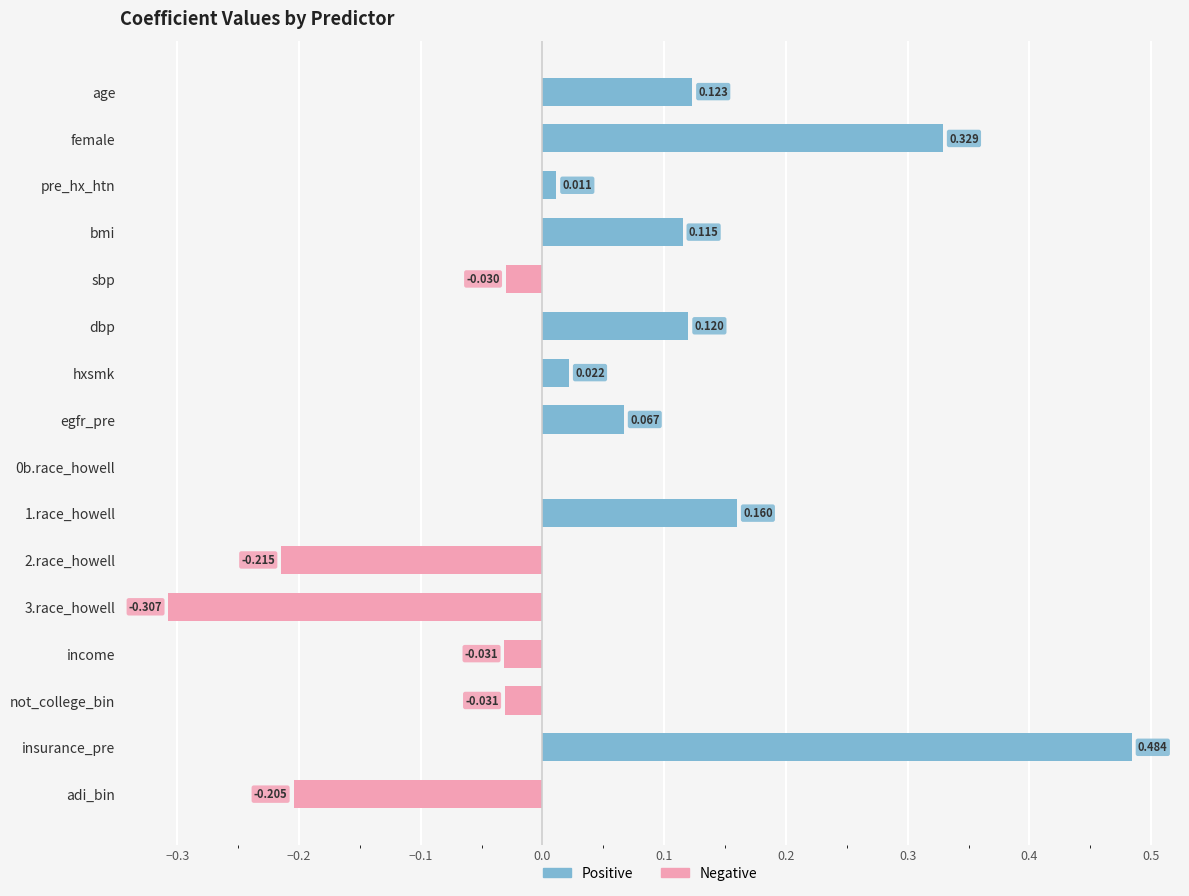

Rank the series at female from lowest to highest value.

Negative, Positive